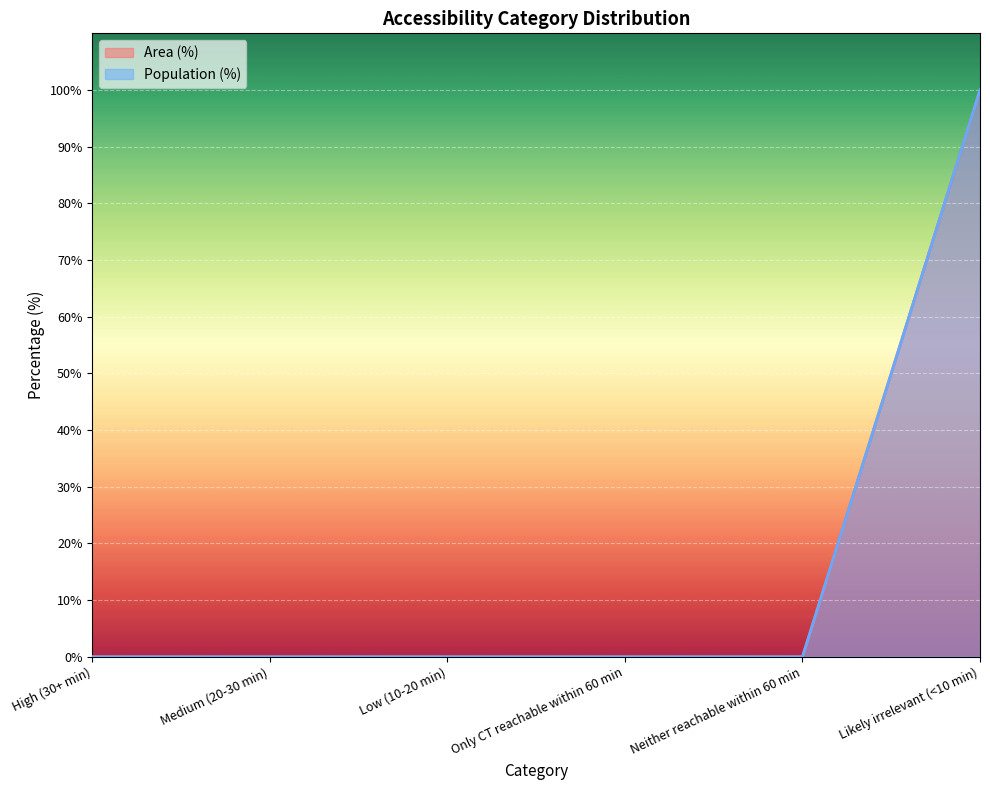

Reading left to right, what are all the values shown in this chart?

Area (%): 0	0	0	0	0	100
Population (%): 0	0	0	0	0	100